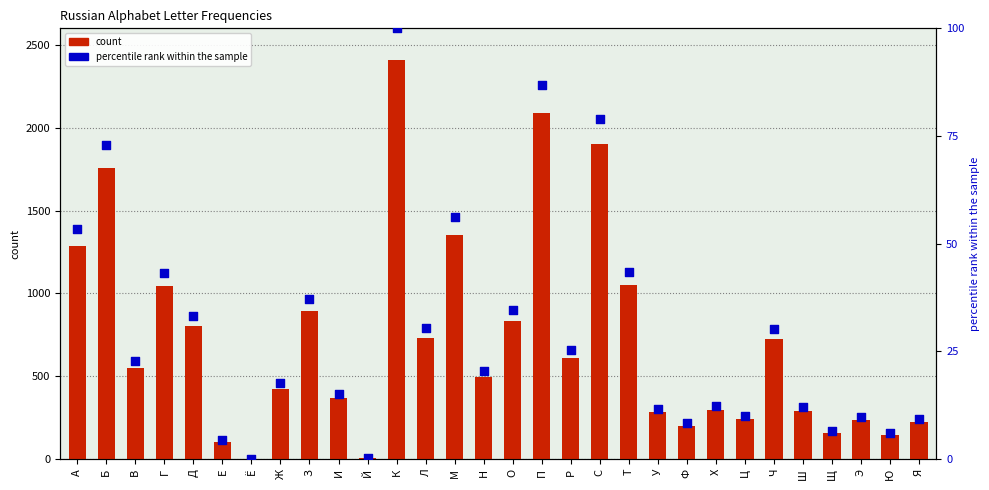

What is the total value across all series at Х?

308.3